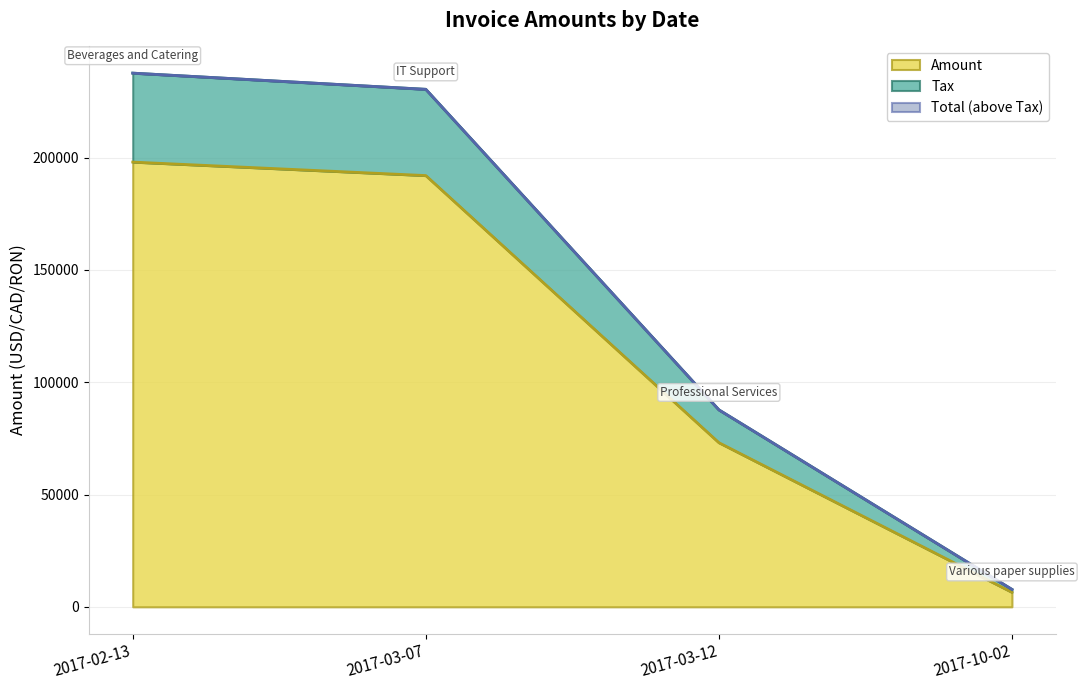

True or false: Amount has more than 0 points higher than both neighbors.

False